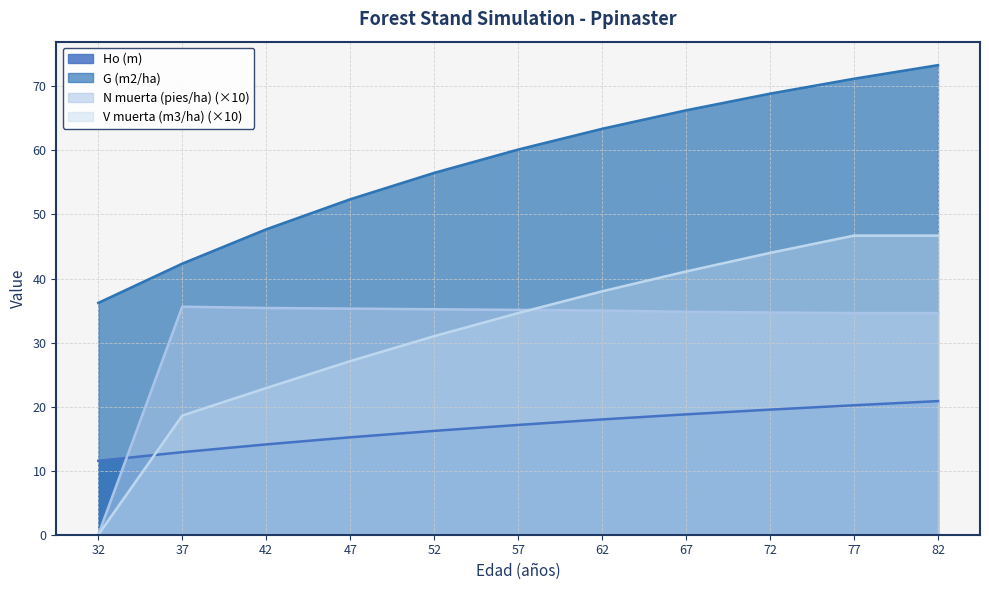

Reading right to left, transcribe all the data shown in this chart.

Ho (m): 20.9	20.2	19.5	18.8	18.0	17.1	16.2	15.2	14.1	12.9	11.5
G (m2/ha): 73.3	71.2	68.9	66.3	63.4	60.1	56.5	52.4	47.7	42.3	36.2
N muerta (pies/ha): 34.6	34.6	34.7	34.8	35.0	35.1	35.2	35.3	35.4	35.6	0.0
V muerta (m3/ha): 46.7	46.7	44.0	41.1	38.0	34.6	31.0	27.1	22.9	18.6	0.0